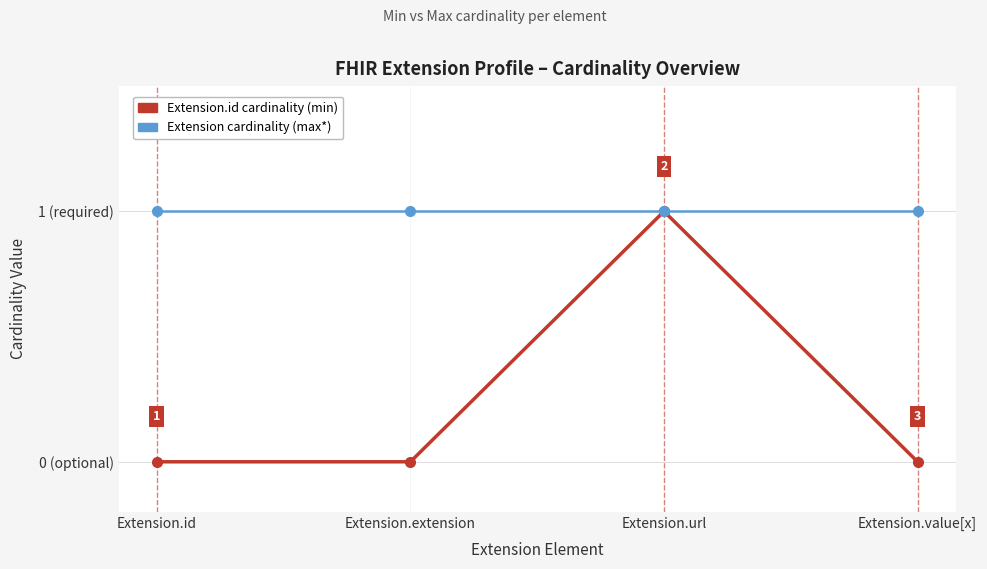

Rank the series by their average value, from highest to lowest.

Extension cardinality (max*), Extension.id cardinality (min)